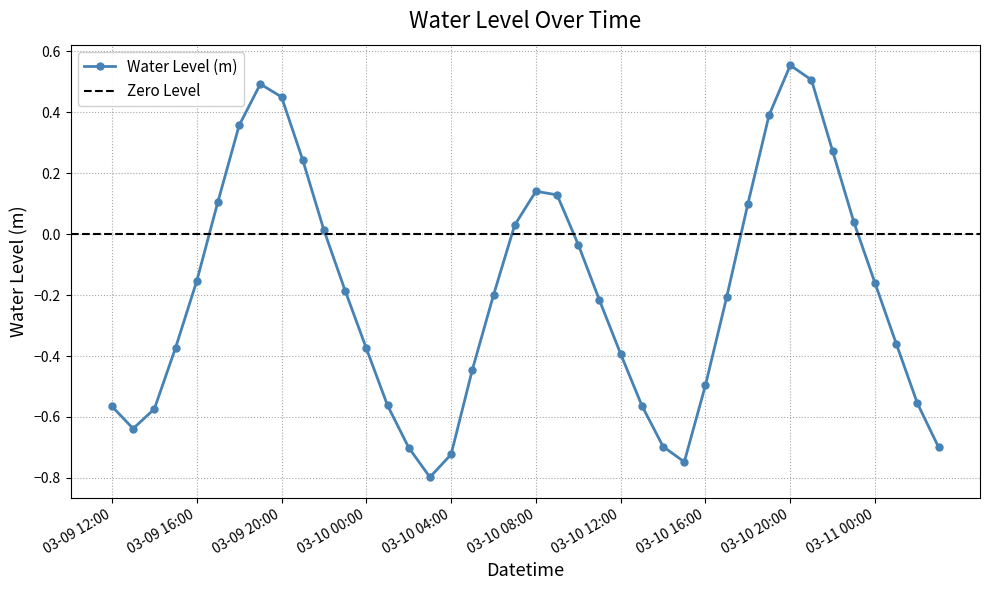

Does the chart display data point markers on the line(s)?

Yes